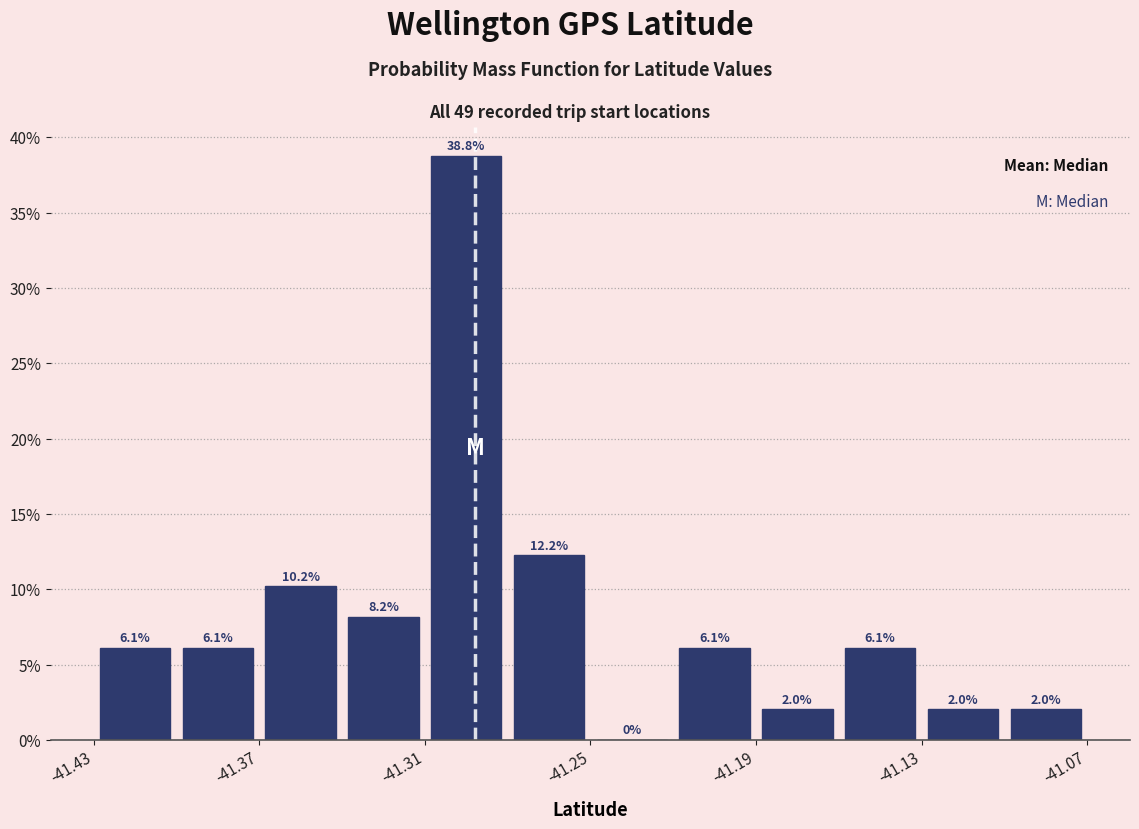

Read against the x-axis, roughly where is the centre of the tallest bar?

-41.30